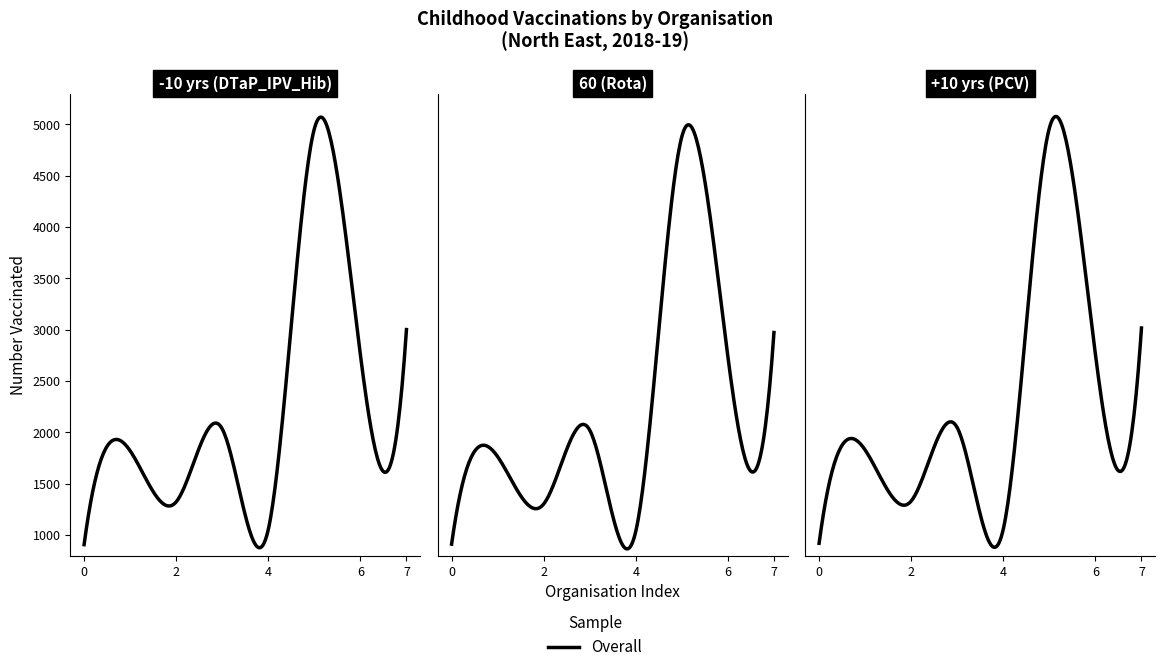

True or false: DTaP_IPV_Hib has more than 0 interior local peaks.

True